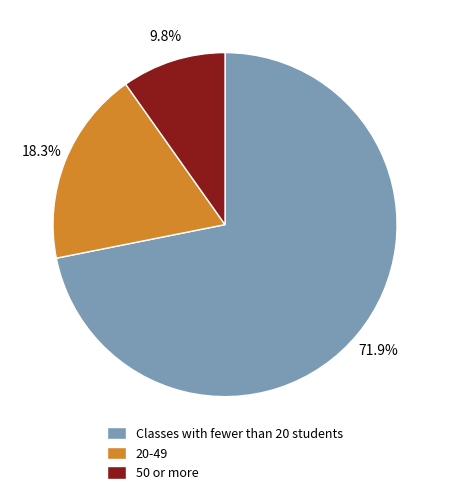

How many segments does this pie chart have?

3